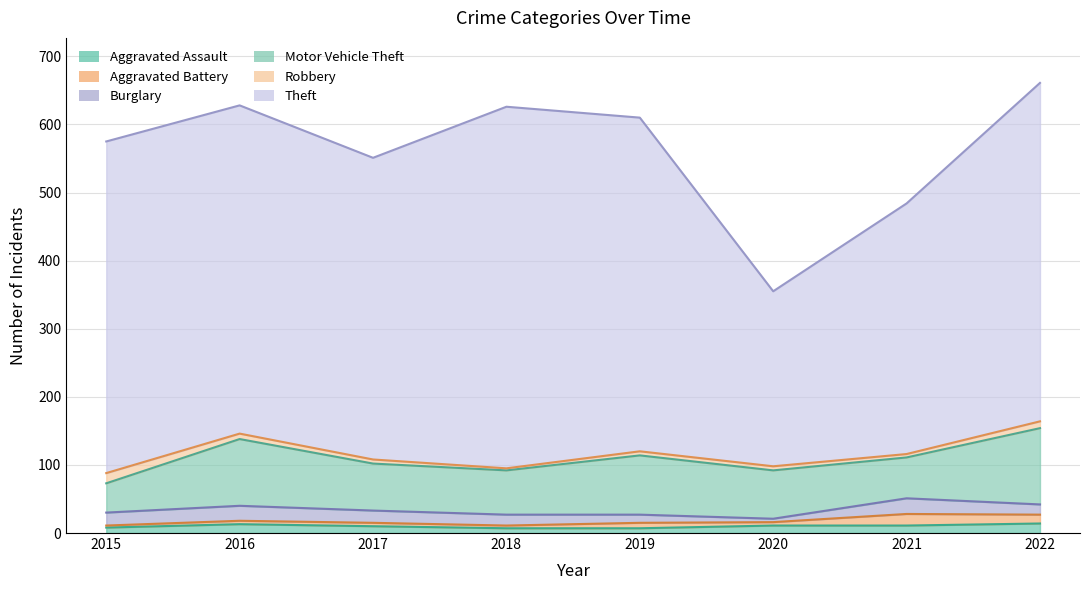

True or false: Theft has more than 2 points higher than both neighbors.

False